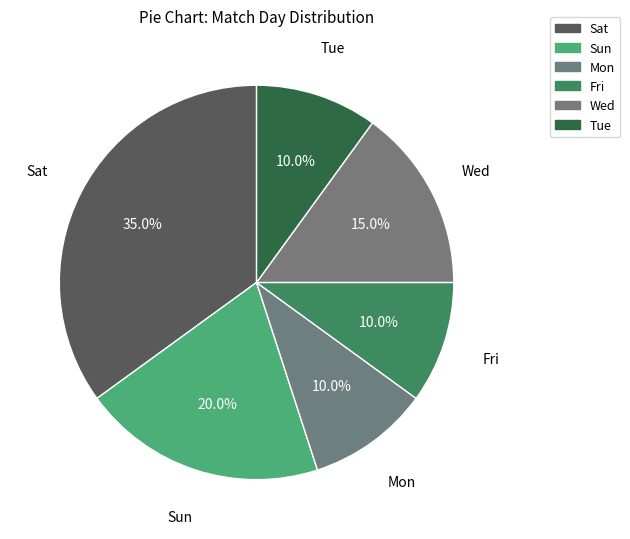

To the nearest percent, what portion does Fri represent?

10%